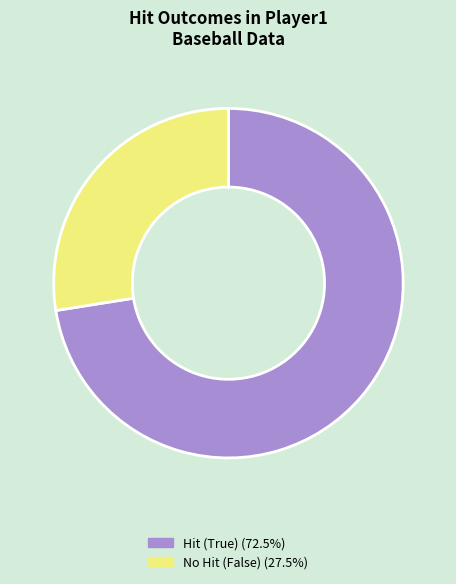

What is the ratio of the value at No Hit (False) (27.5%) to the value at Hit (True) (72.5%)?

0.4